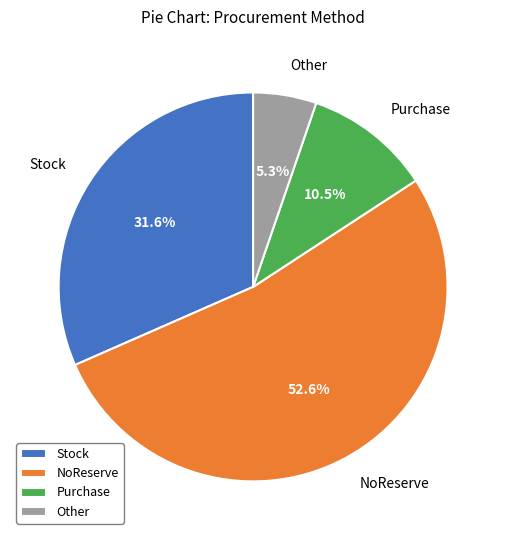

Rank the categories by value from lowest to highest.

Other, Purchase, Stock, NoReserve